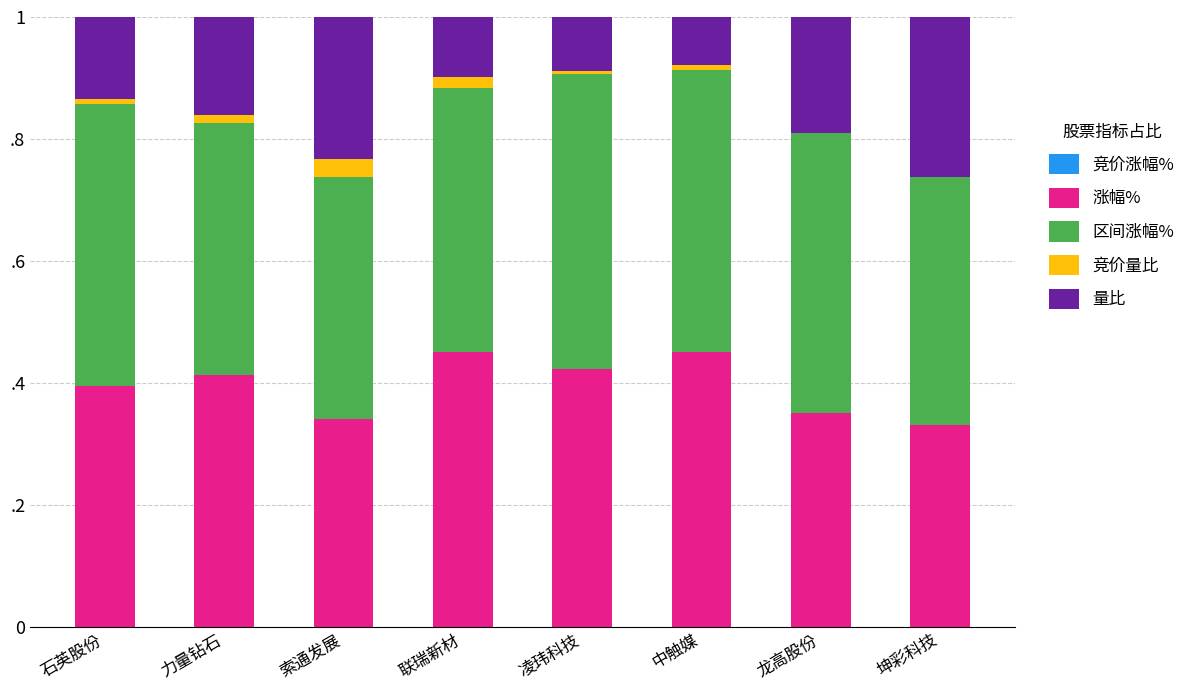

What is the label of the 8th bar from the left?

坤彩科技